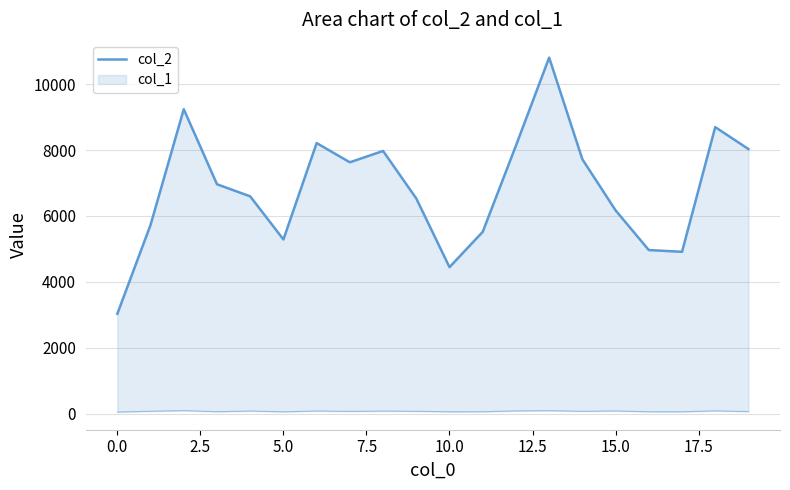

How many data points are less than 6960?

10